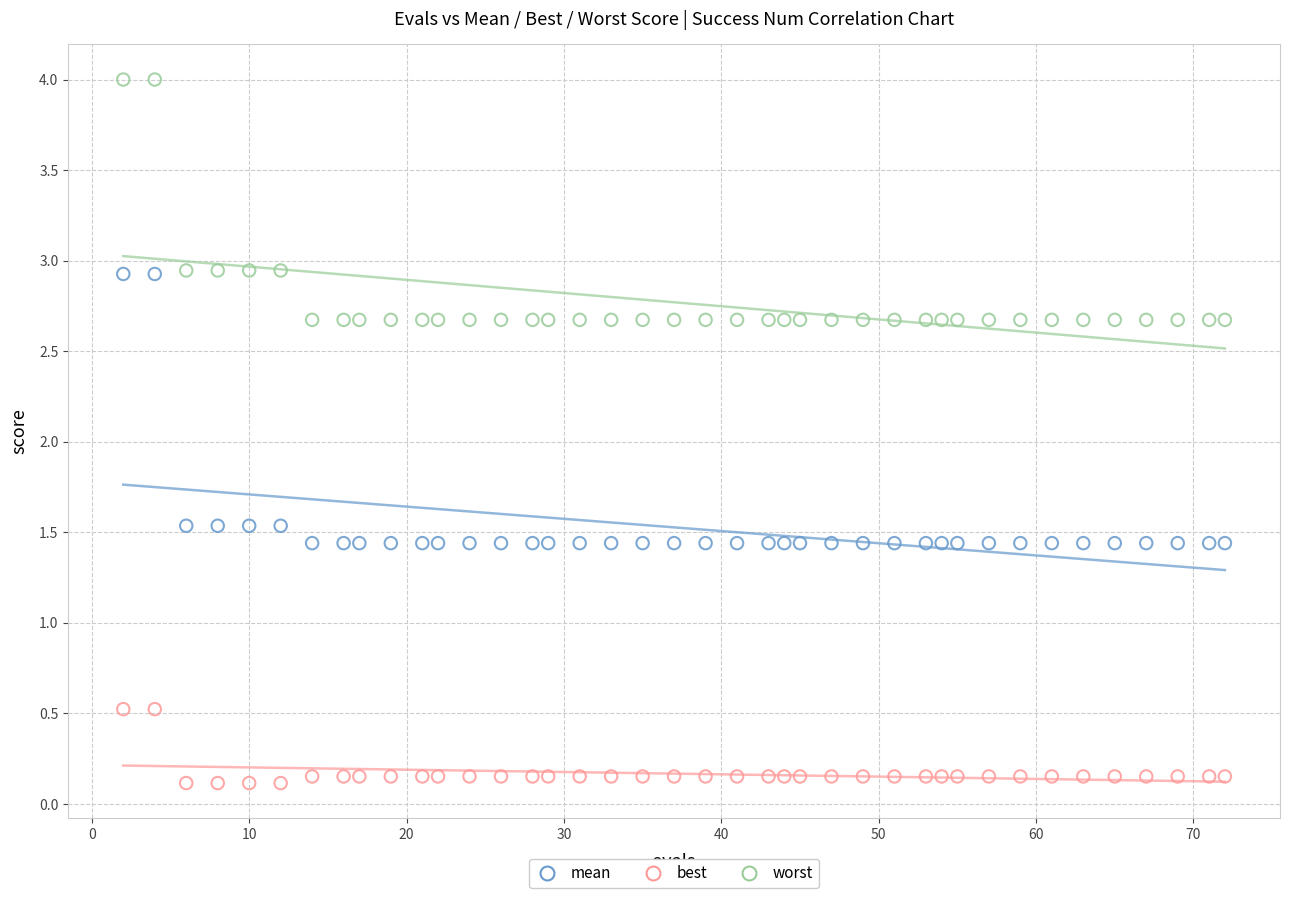

Which series reaches the minimum Y coordinate?

best